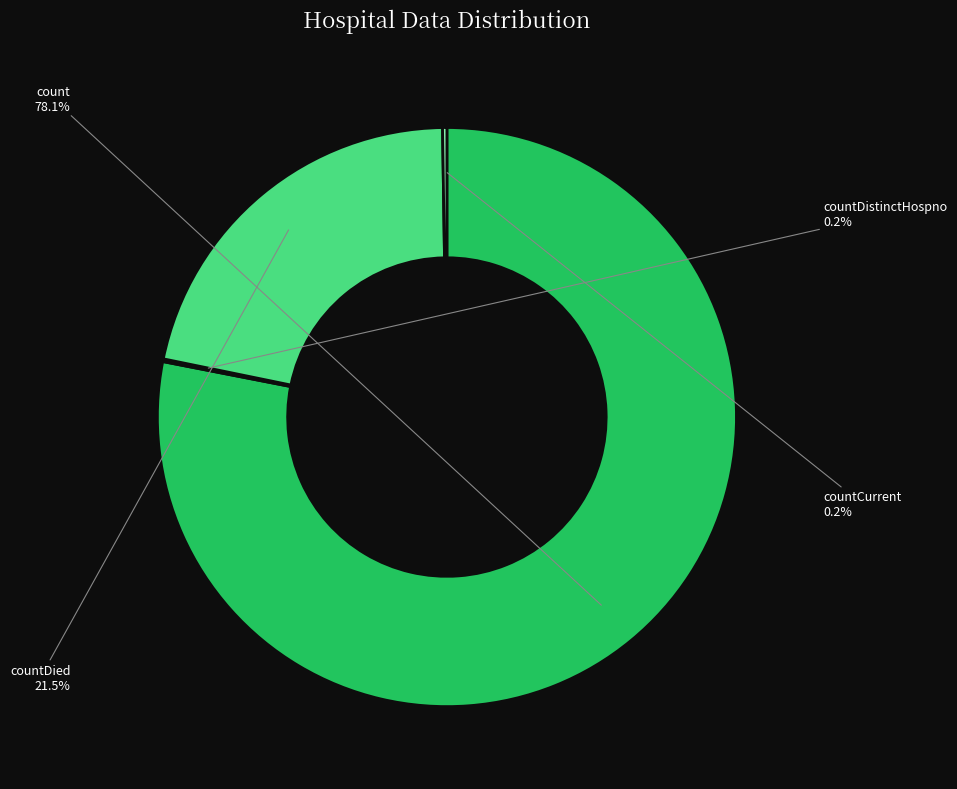

Is there a majority slice in this chart?

Yes